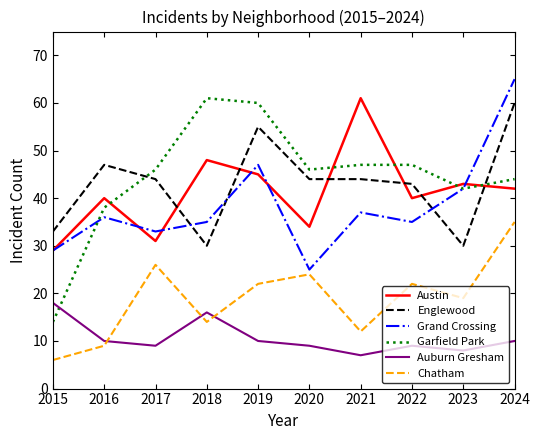

What is the average value of the Austin series?

41